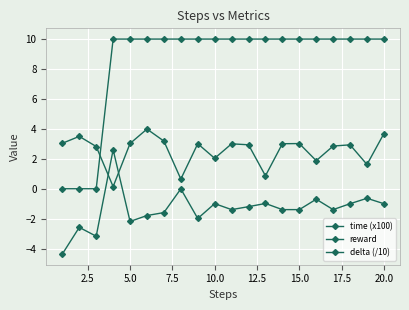

How many lines are shown in the chart?

3